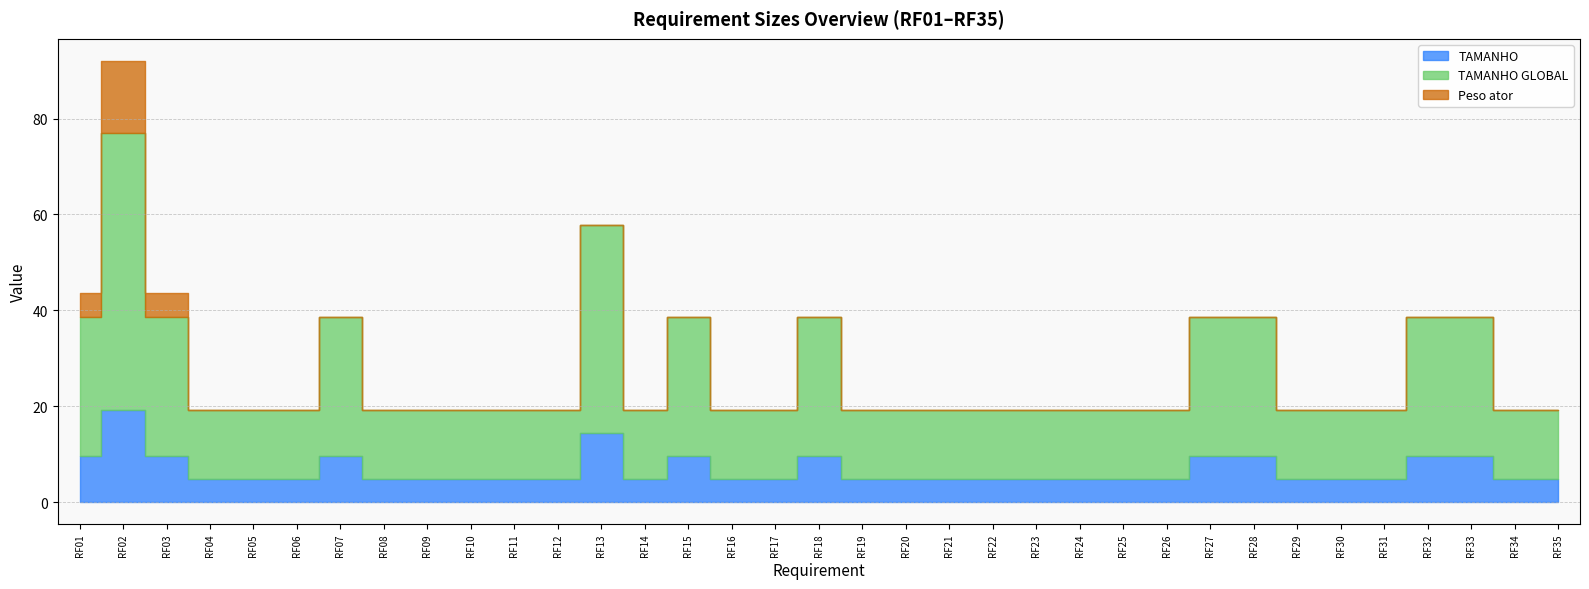

In TAMANHO GLOBAL, how many points are higher than both neighbors (excluding endpoints)?

5